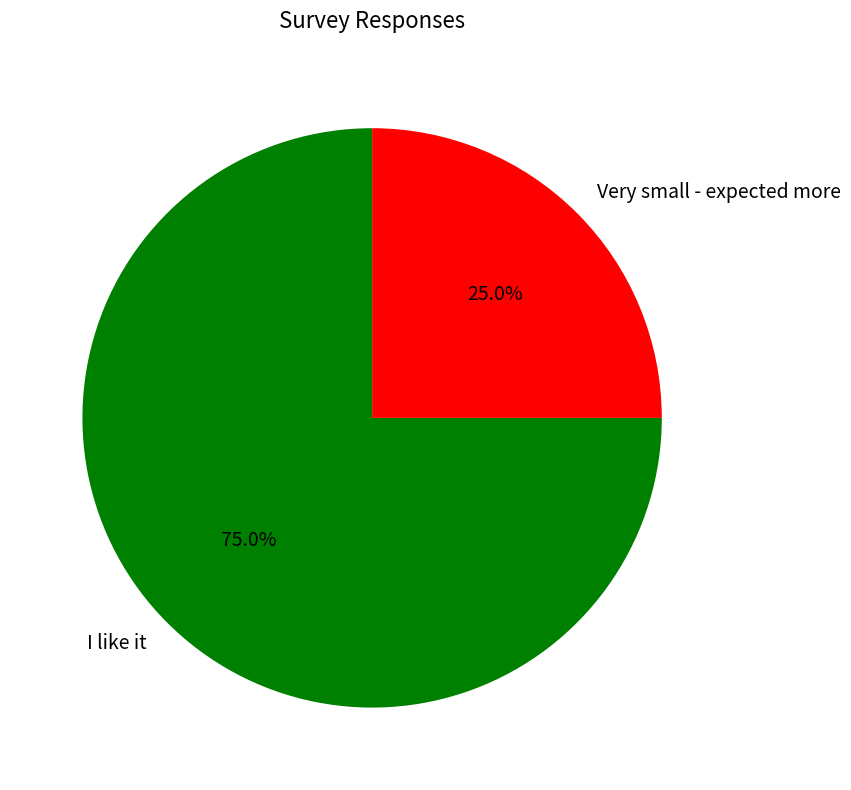

Which slice represents more than half of the pie?

I like it